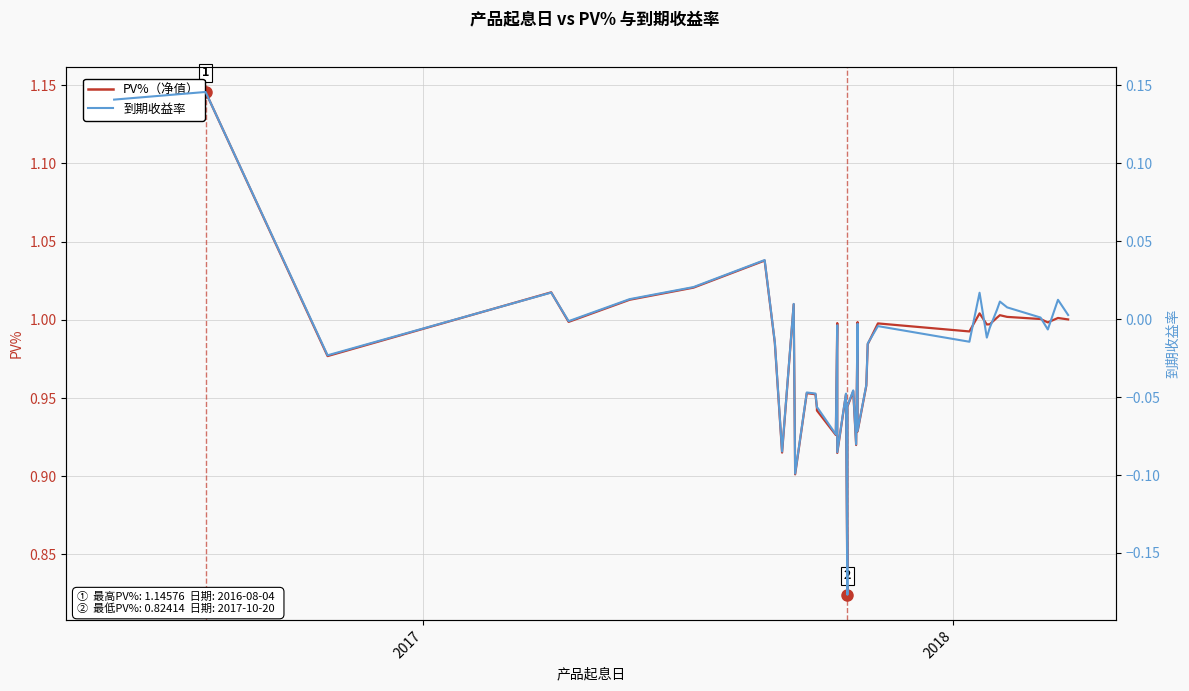

True or false: PV% has a value of 0.2 at 14.

False